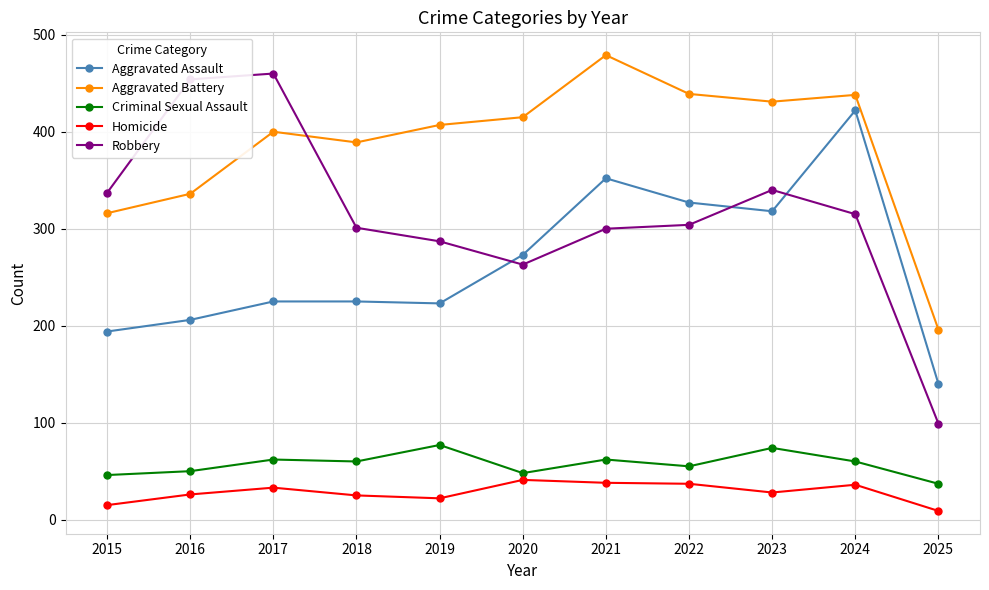

The Aggravated Assault series shows 187 at 2020. True or false?

False